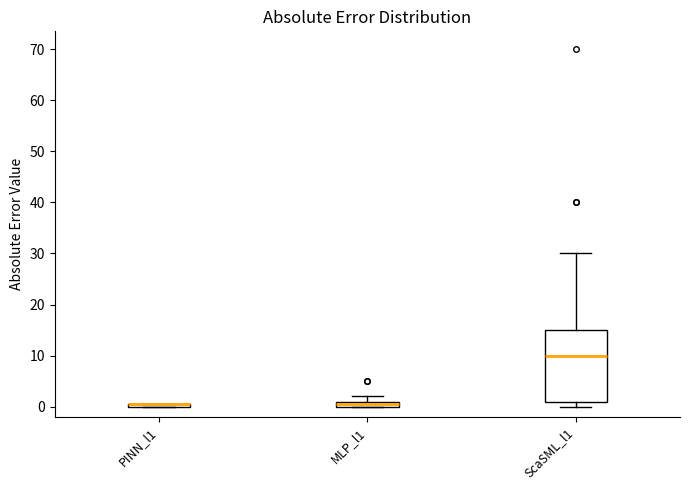

Which box is the tallest, from its lower edge to its upper edge?

ScaSML_l1